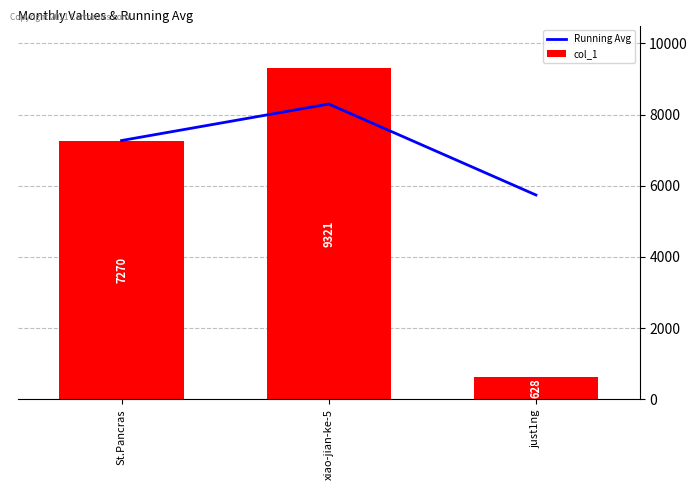

The Running Avg series shows 12401.6 at xiao-jian-ke-5. True or false?

False